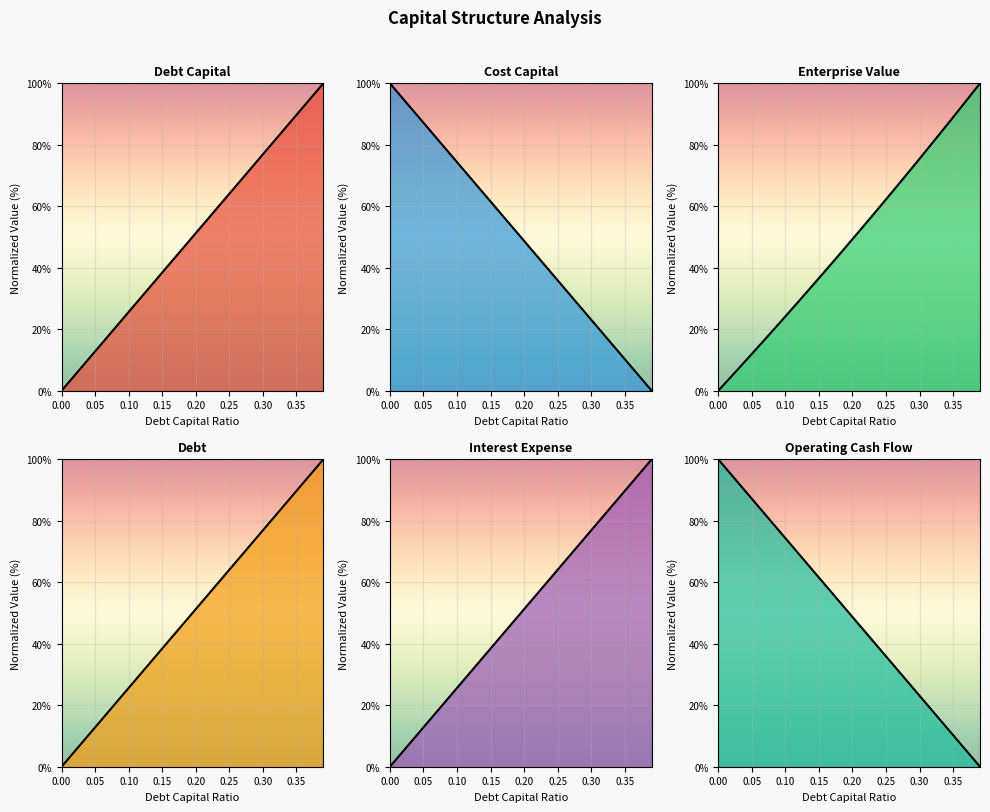

Is it true that Interest Expense line equals 2.7 at 0.15?

False